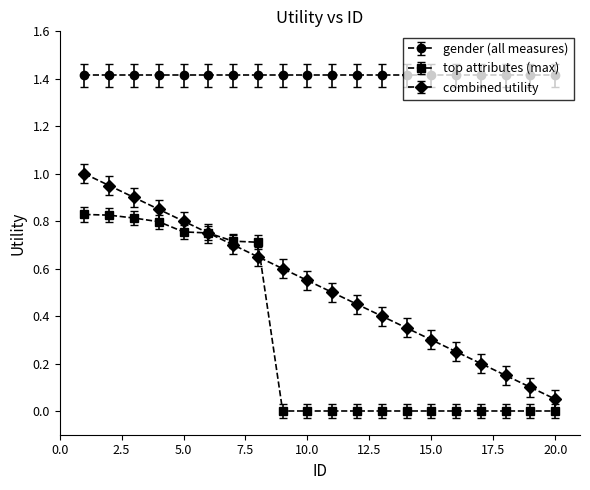

Which series has the widest spread of values?

combined utility